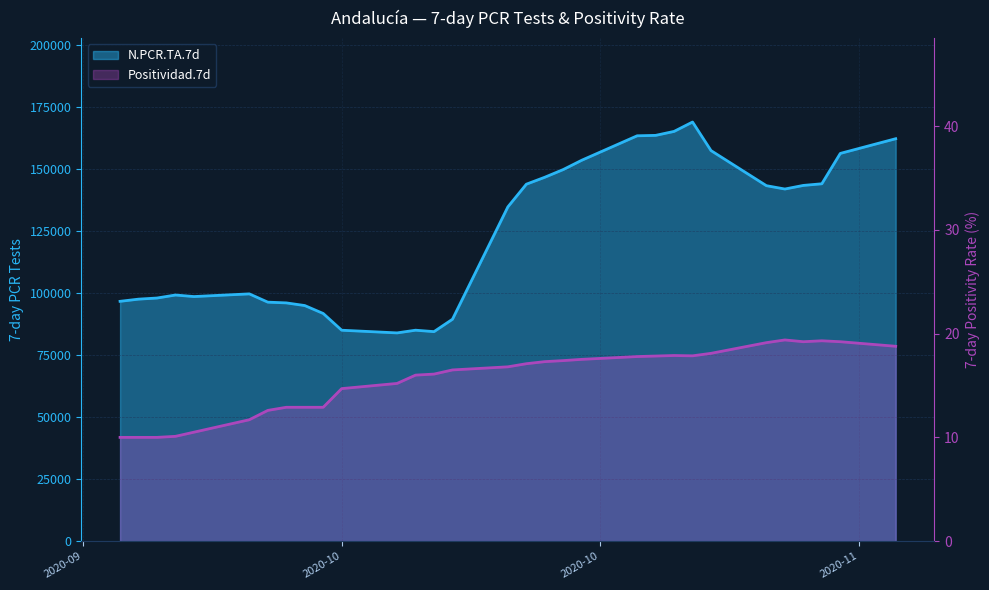

Rank the series by their average value, from lowest to highest.

Positividad.7d, N.PCR.TA.7d